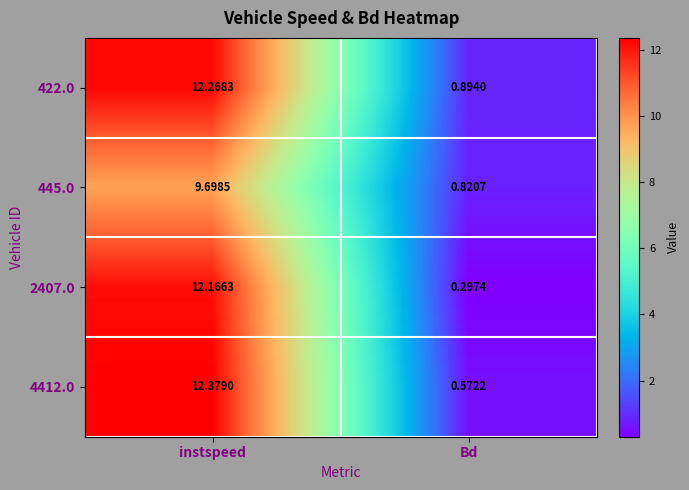

At which label does 422.0 reach its peak?

instspeed